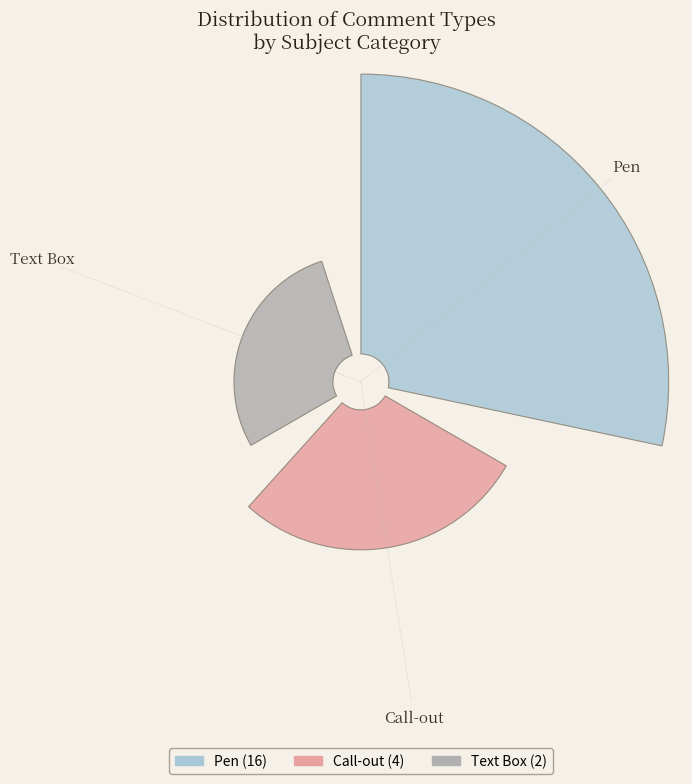

To the nearest percent, what is the difference between the largest and smallest slice percentages?

64%